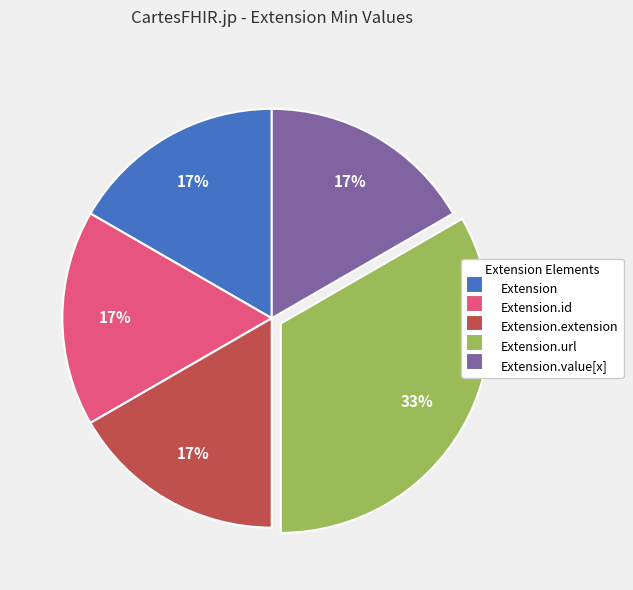

Does any single category account for the majority?

No